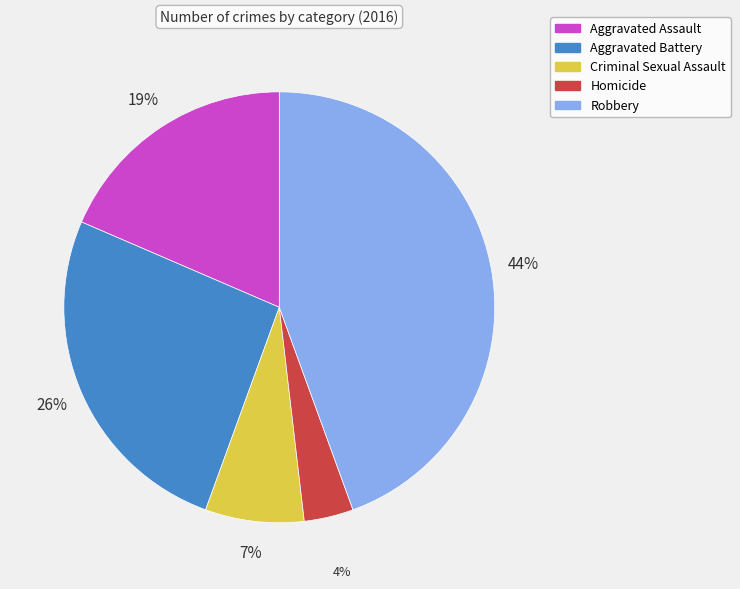

Is the sum of Homicide and Criminal Sexual Assault greater than half?

No